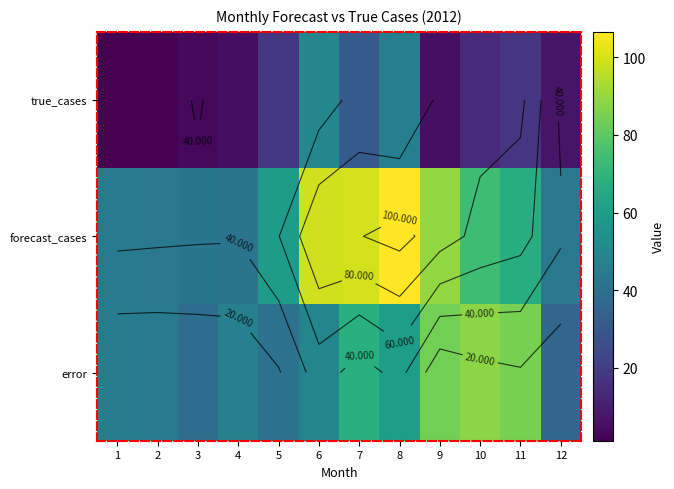

Which series has the largest total across all categories?

forecast_cases